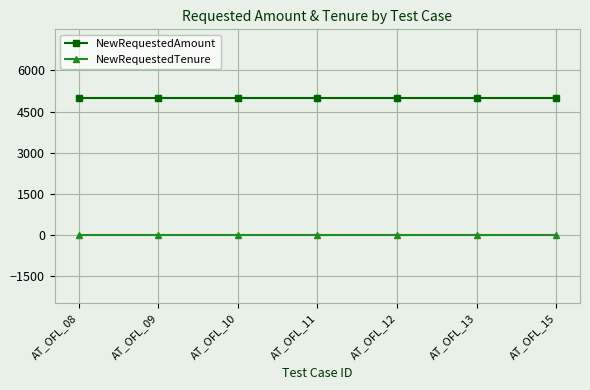

Reading left to right, list all the values displayed in this chart.

NewRequestedAmount: 5000	5000	5000	5000	5000	5000	5000
NewRequestedTenure: 10	10	10	10	10	10	10